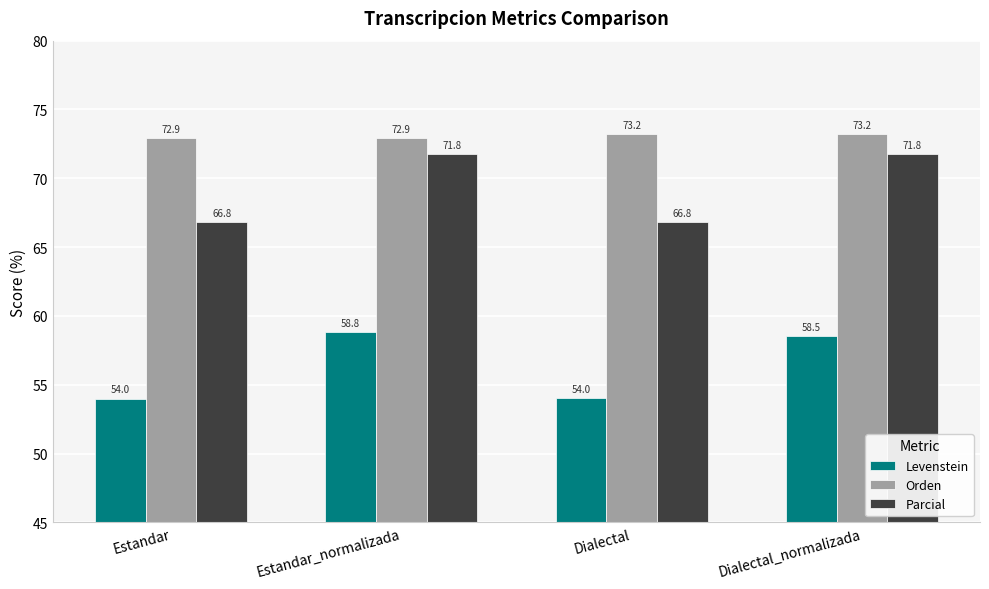

What is the value of the Parcial bar at the 2nd from the left?

71.8